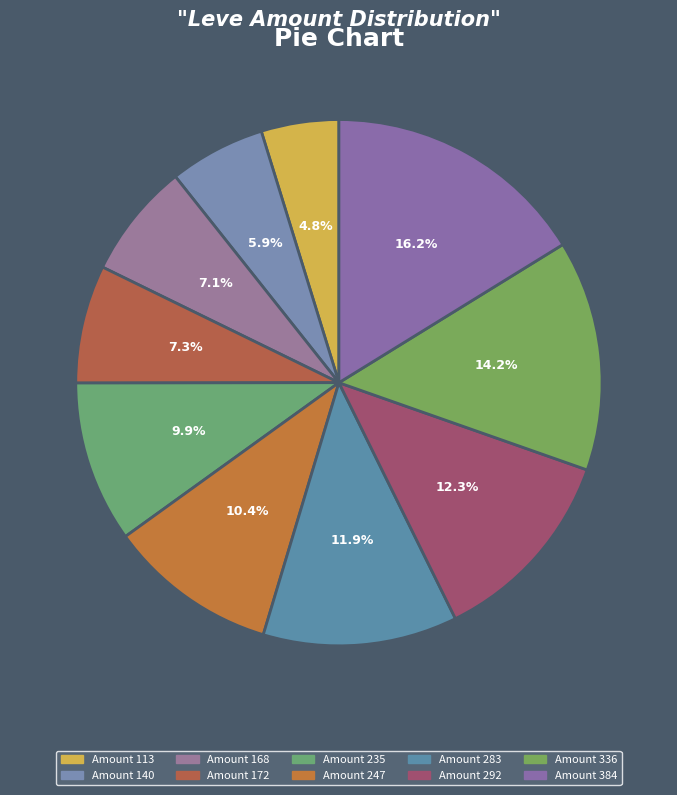

Which slice is the largest?

384